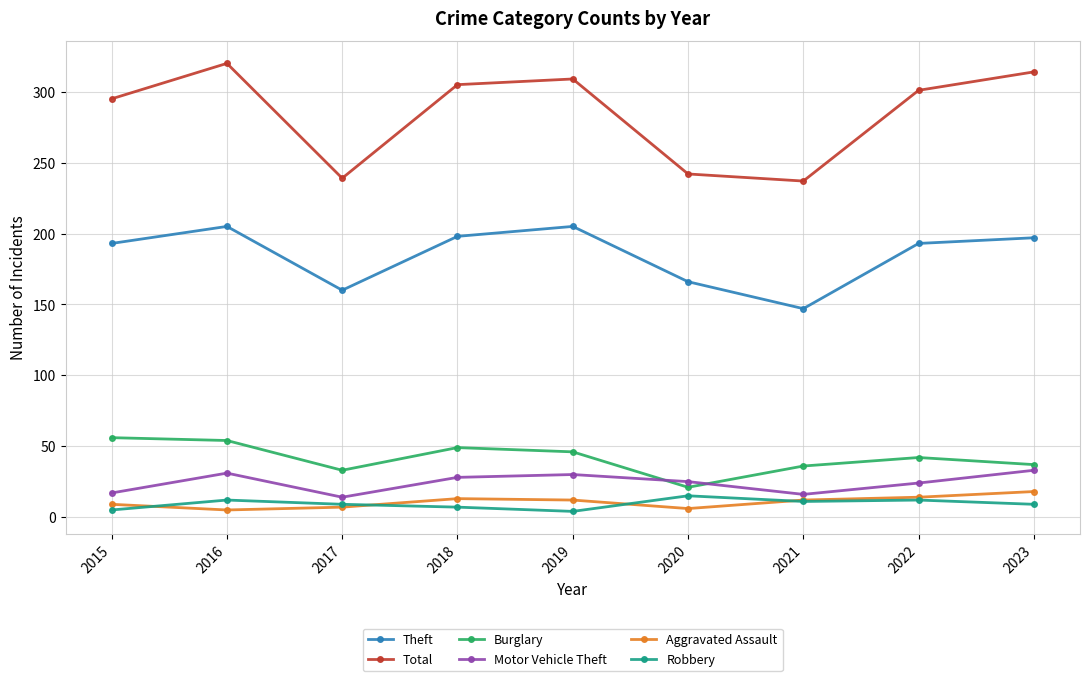

What is the smallest value displayed?

4